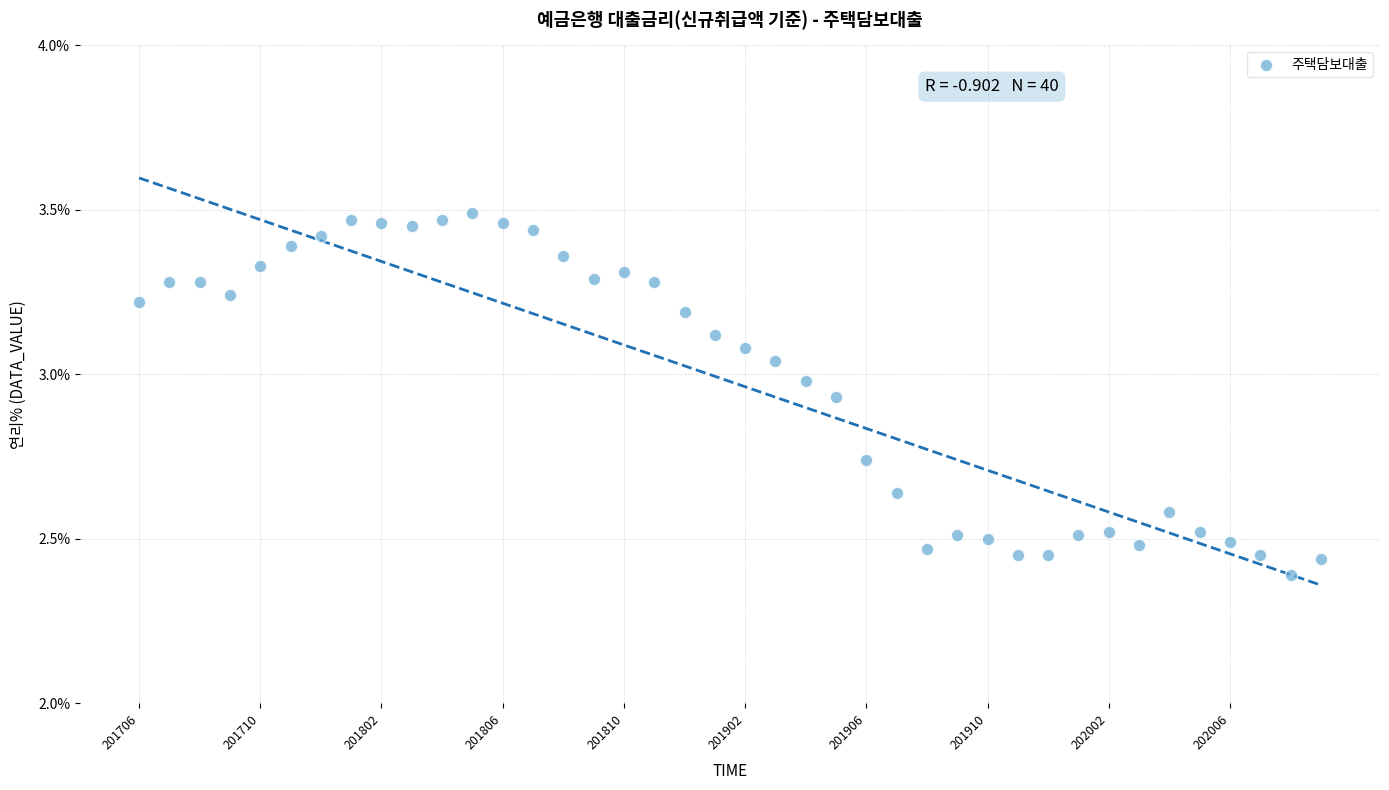

Count the number of points in this scatter plot.

40